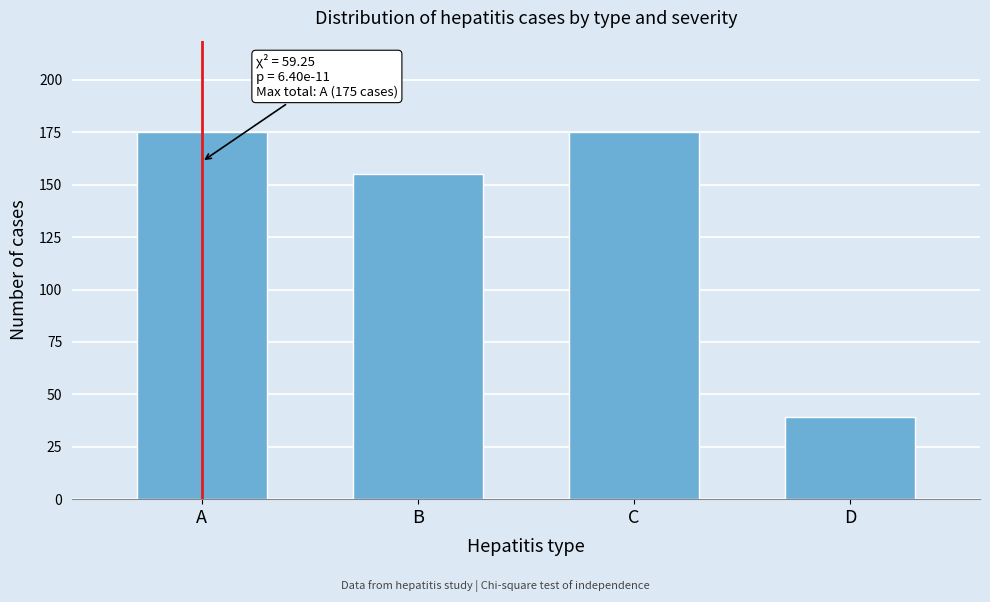

Reading left to right, extract all data points from this chart.

175	155	175	39